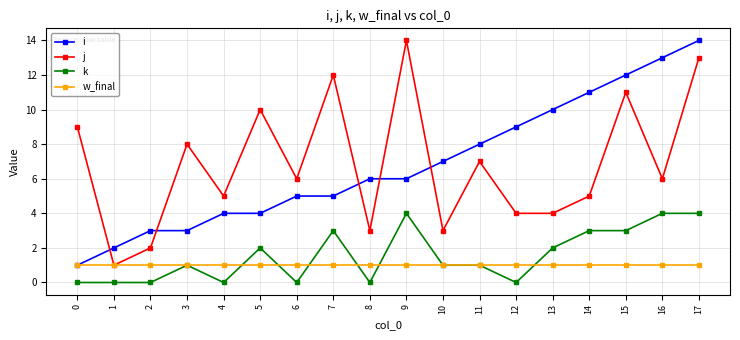

What are all the series names shown in the legend?

i, j, k, w_final